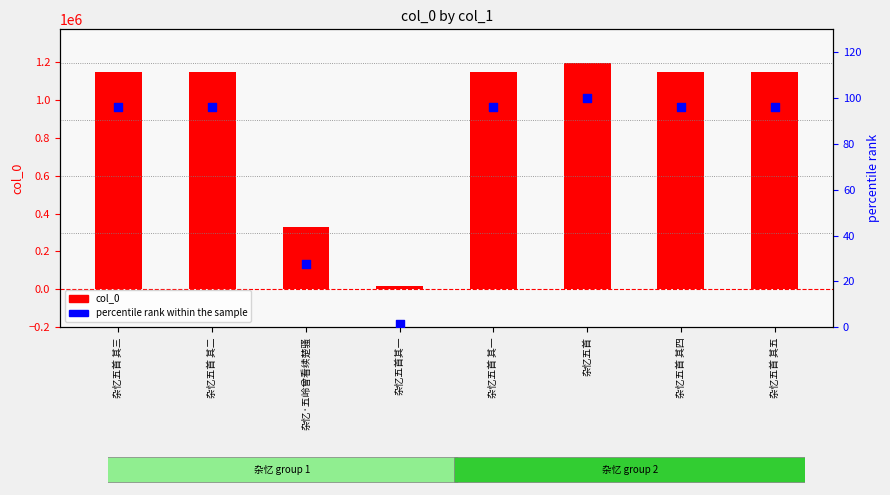

Which series has the largest total across all categories?

col_0